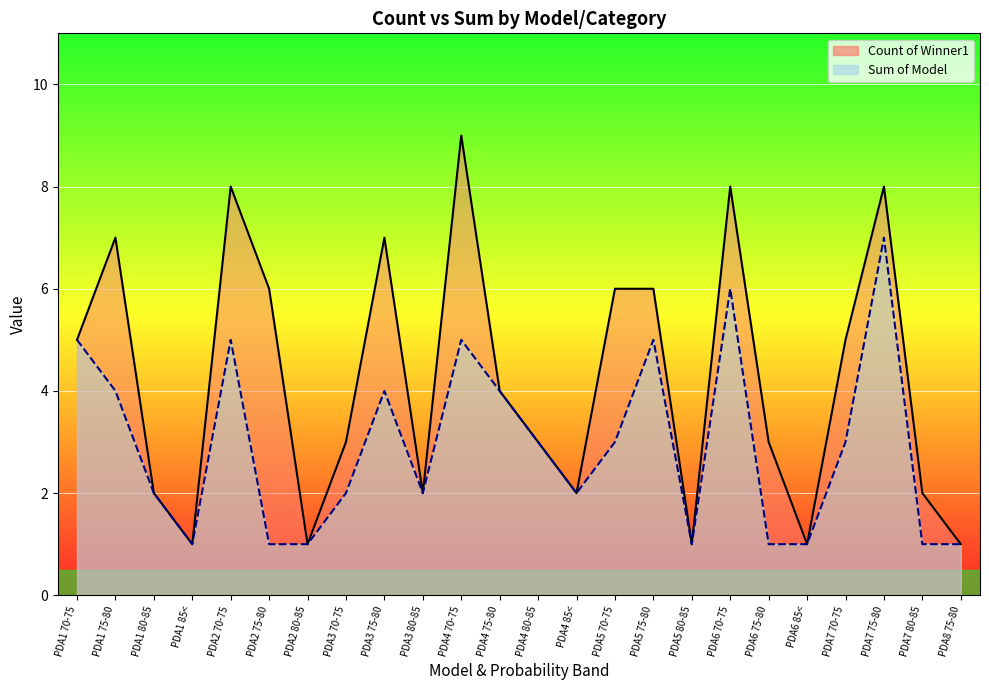

How many values in the Count of Winner1 series are below 4?

12